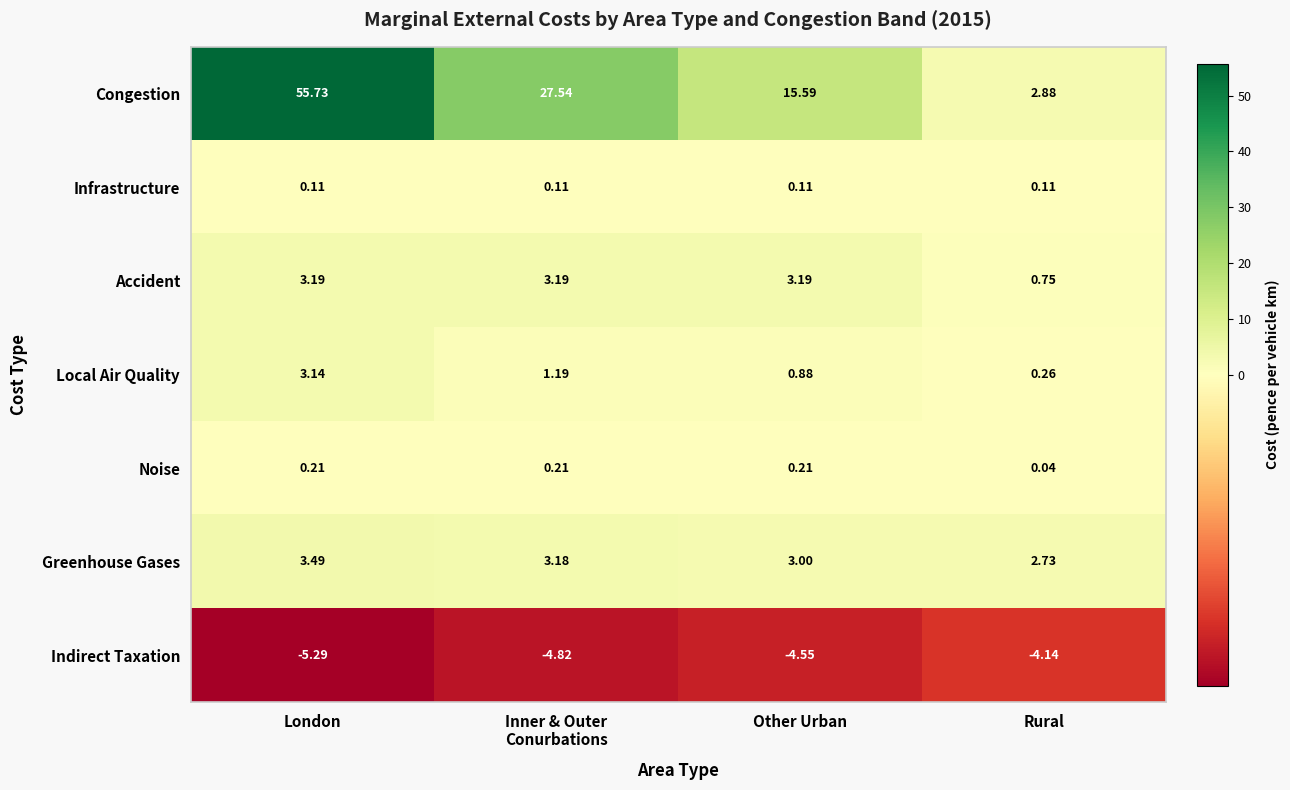

Which series has the largest range (max minus min)?

Congestion